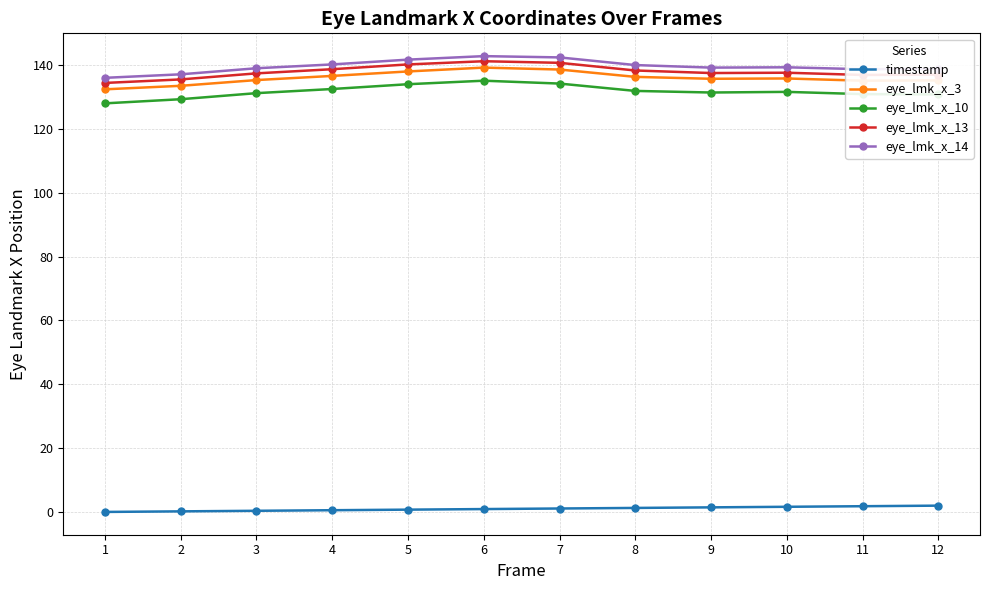

What is the highest value of the timestamp series?

2.0